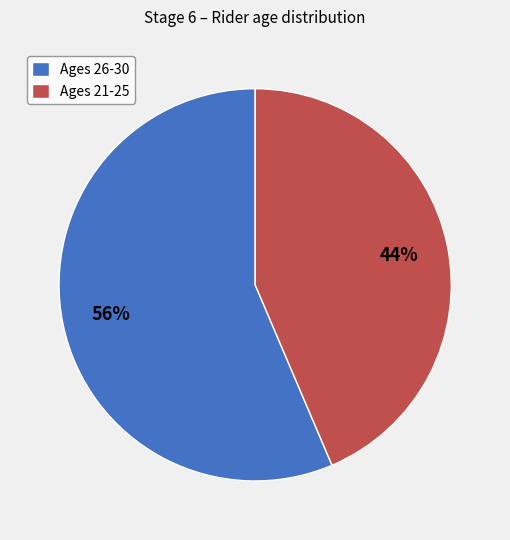

Do Ages 21-25 and Ages 26-30 together represent more than half of the pie?

Yes